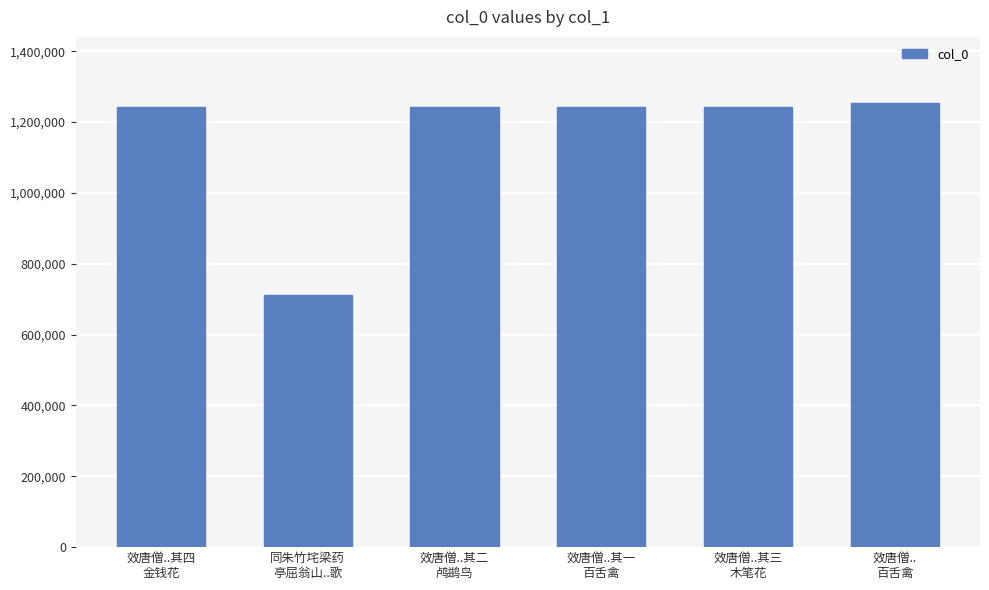

What is the greatest value displayed?

1252397